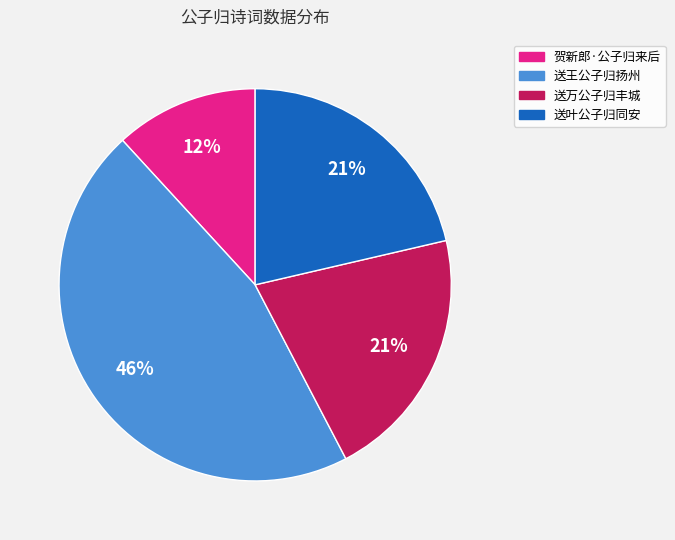

Approximately how many times larger is the value at 送叶公子归同安 compared to 送万公子归丰城?

1.0